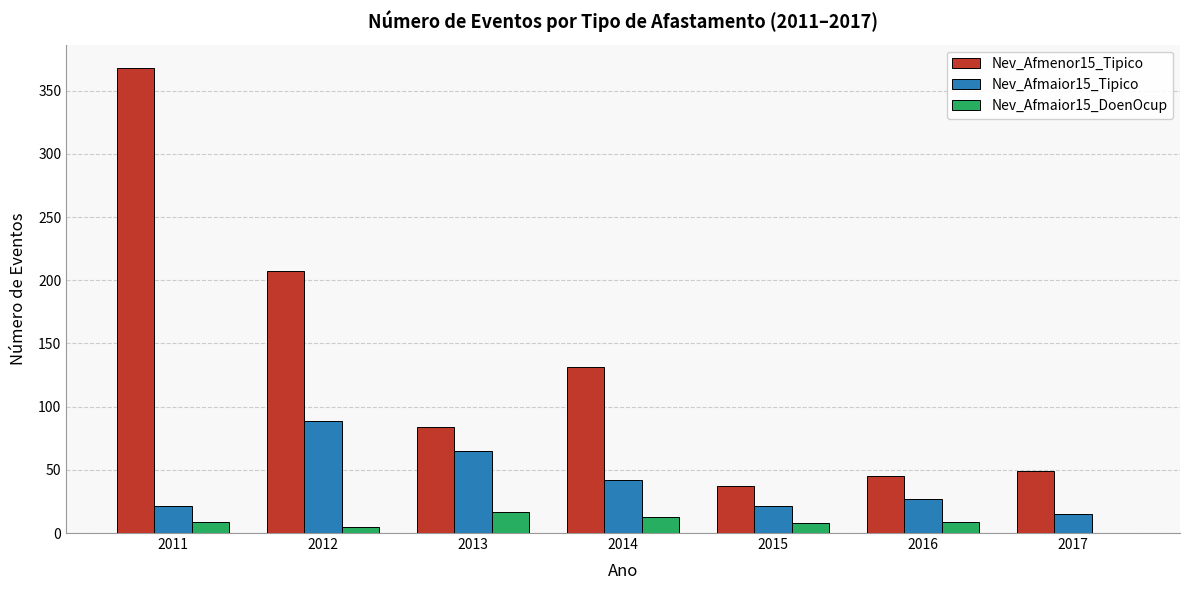

Which series changed the most between 2013 and 2014?

Nev_Afmenor15_Tipico